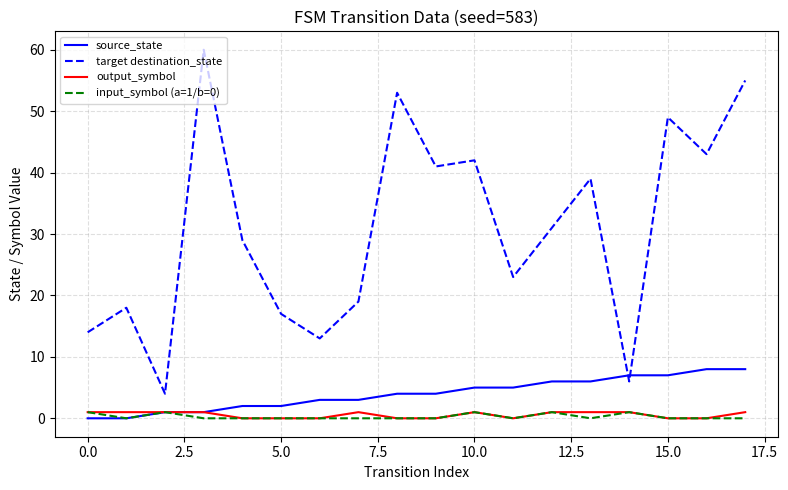

Which series has the largest total across all categories?

target destination_state